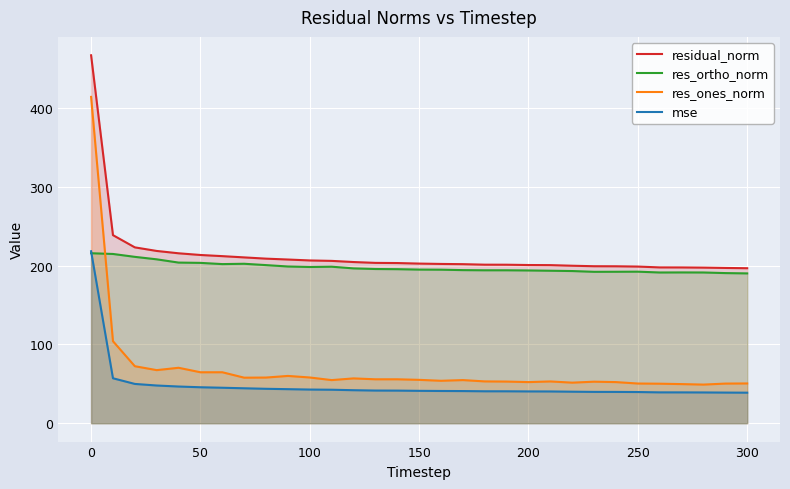

What is the difference between the highest and lowest values at 300?

158.1